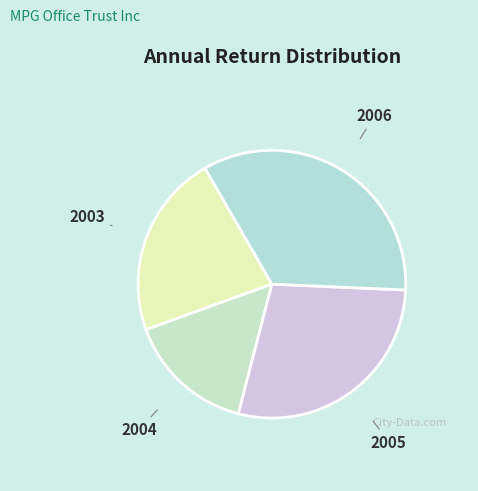

How many segments does this pie chart have?

4